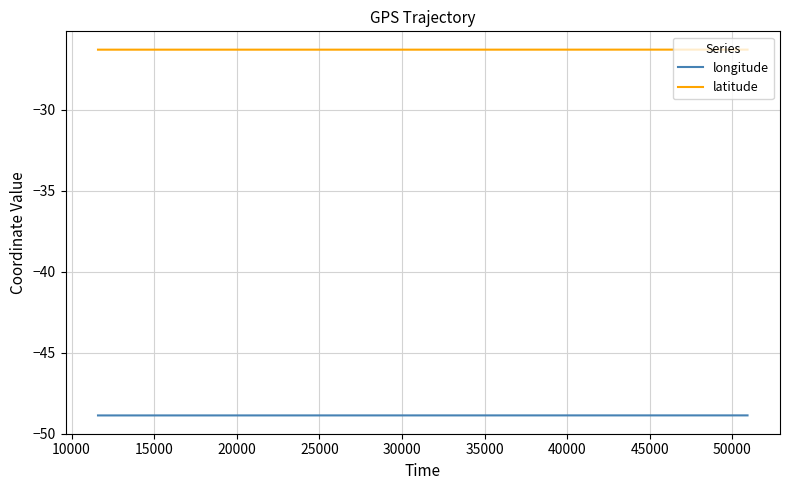

What is the minimum value shown in the chart?

-48.9